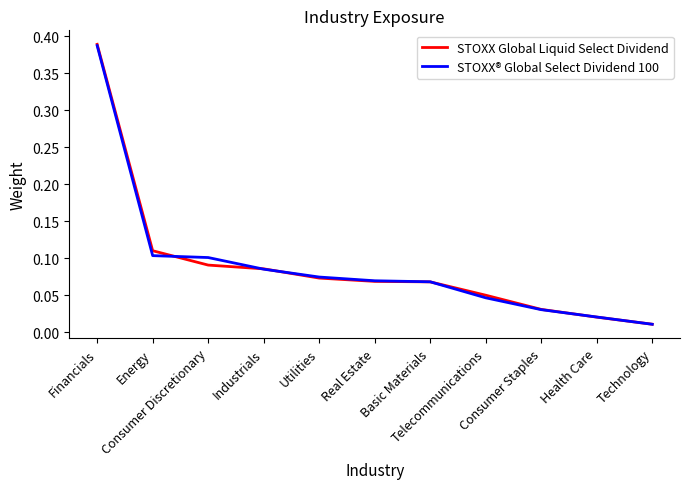

Which series has the widest spread of values?

STOXX Global Liquid Select Dividend